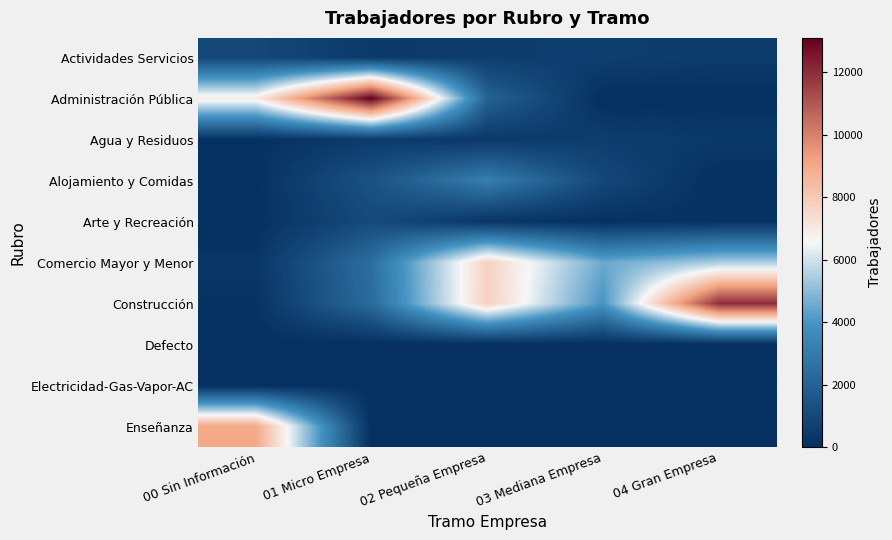

Between 03 Mediana Empresa and 00 Sin Información, which is larger?

00 Sin Información